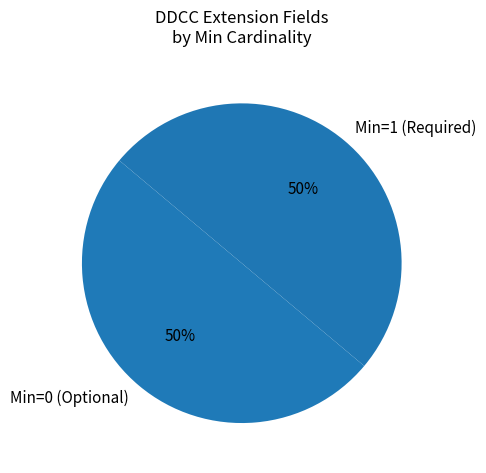

How many segments does this pie chart have?

2